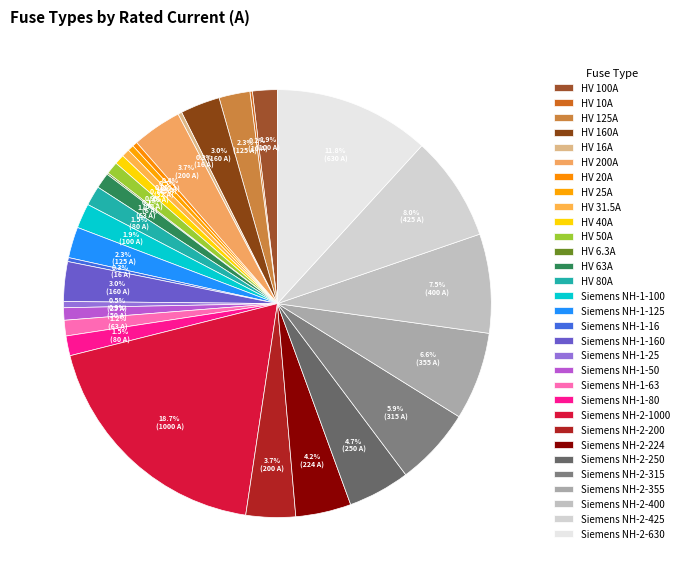

To the nearest percent, what is the difference between the largest and smallest slice percentages?

19%